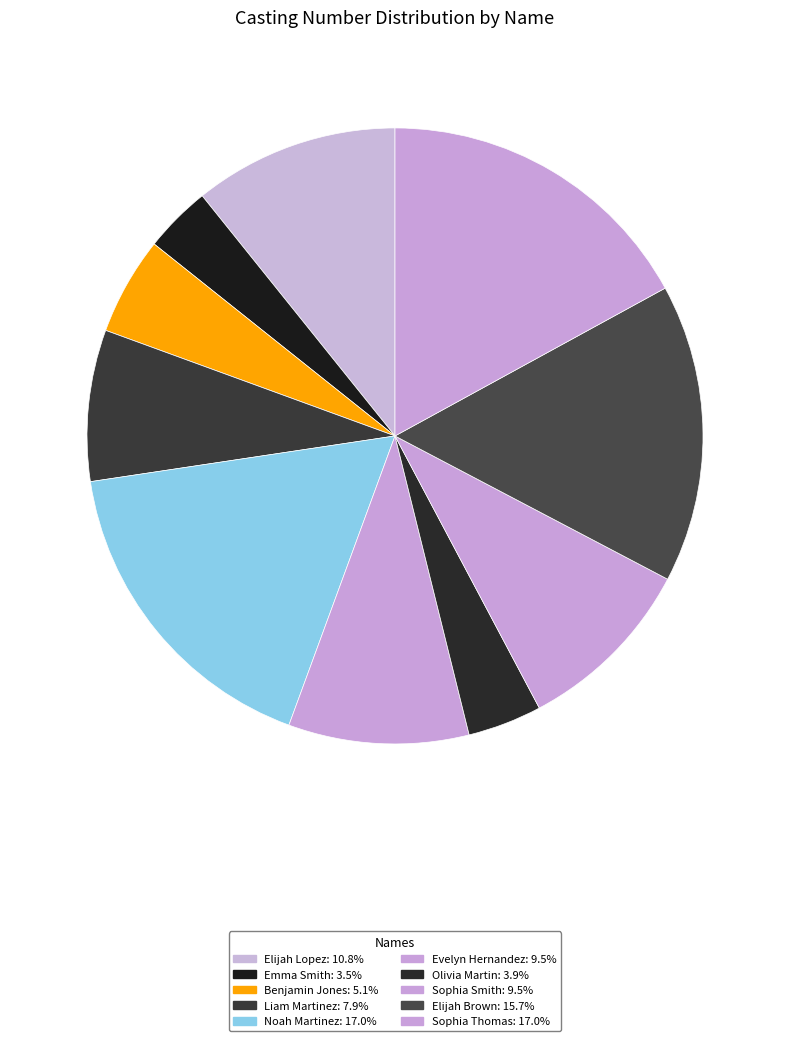

How many slices are in this pie chart?

10